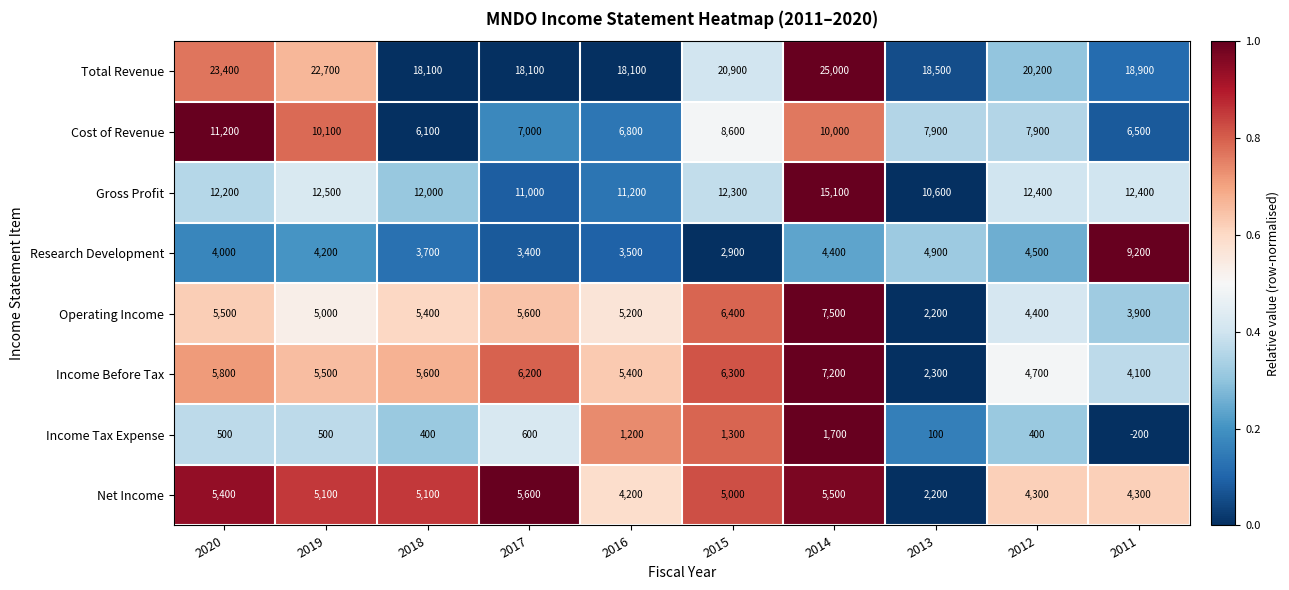

The Total Revenue series shows 18100 at 2017. True or false?

True